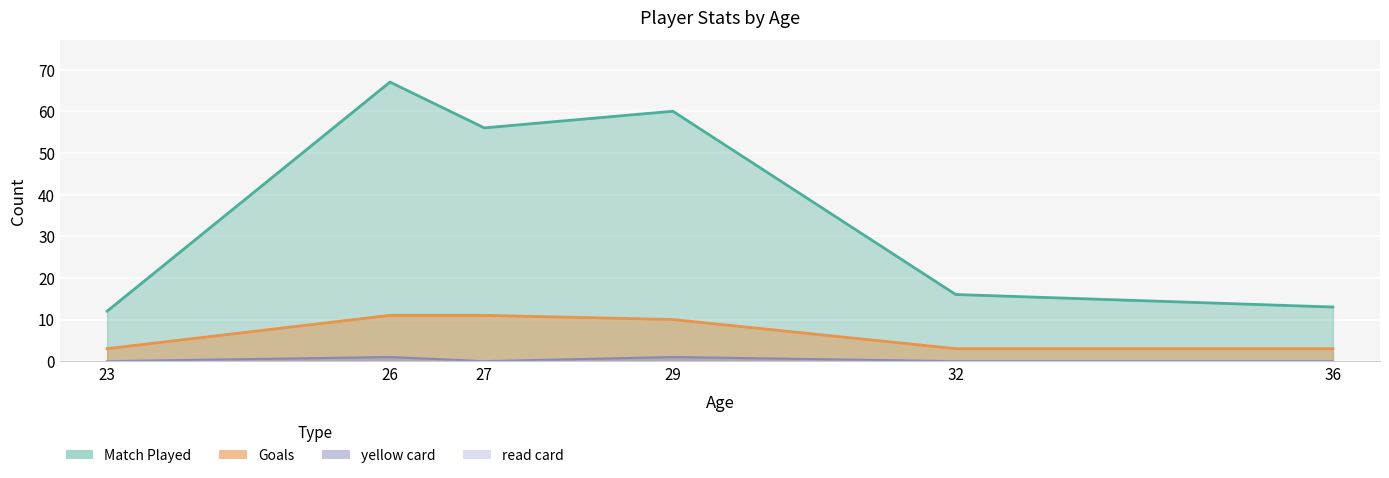

Where does the Goals series first go above 10?

26